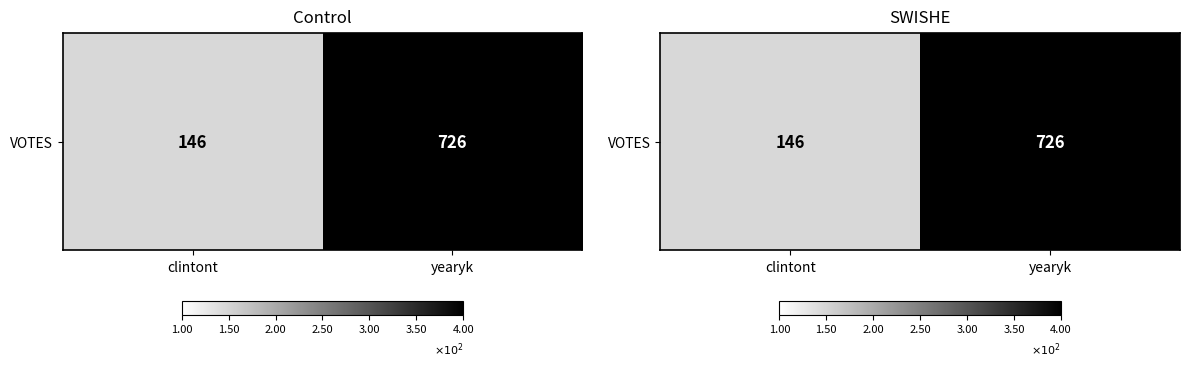

Rank the categories by value from highest to lowest.

yearyk, clintont